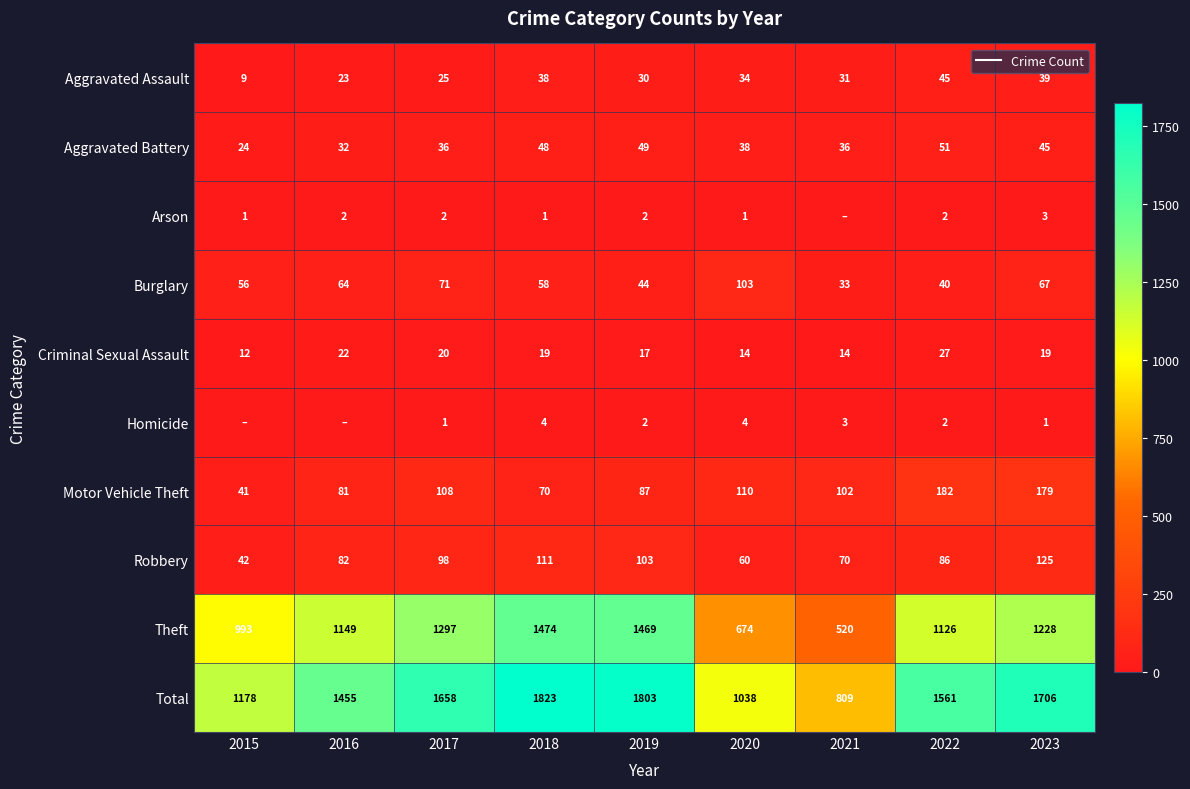

Which series changed the most between 2020 and 2022?

Total